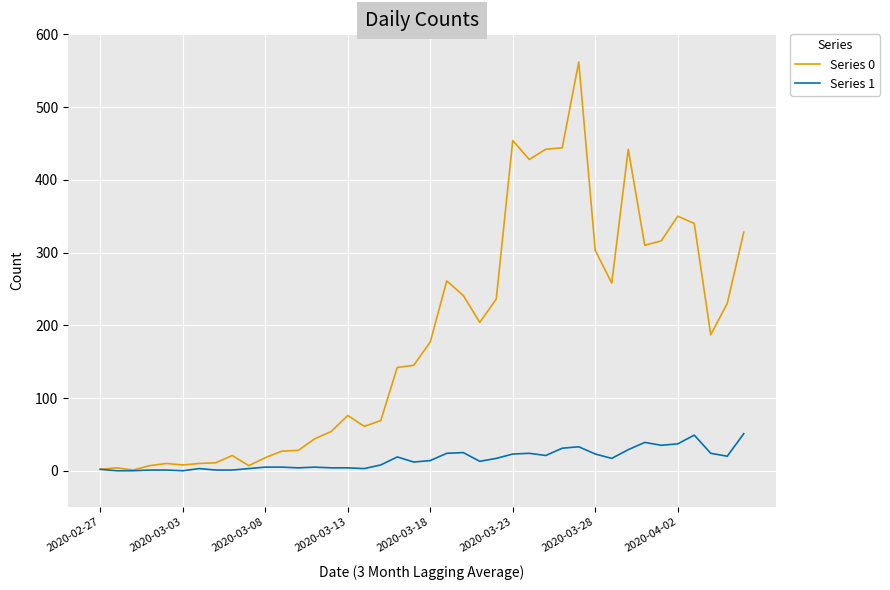

What is the maximum value shown in the chart?

562